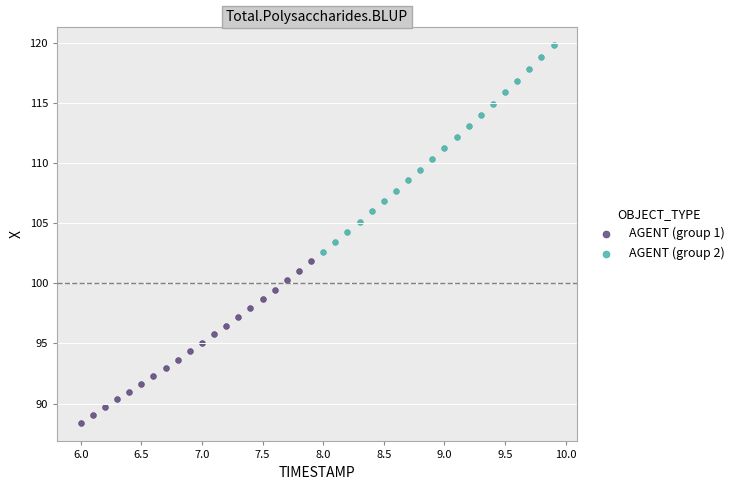

Which series contains the highest Y value?

AGENT (group 2)